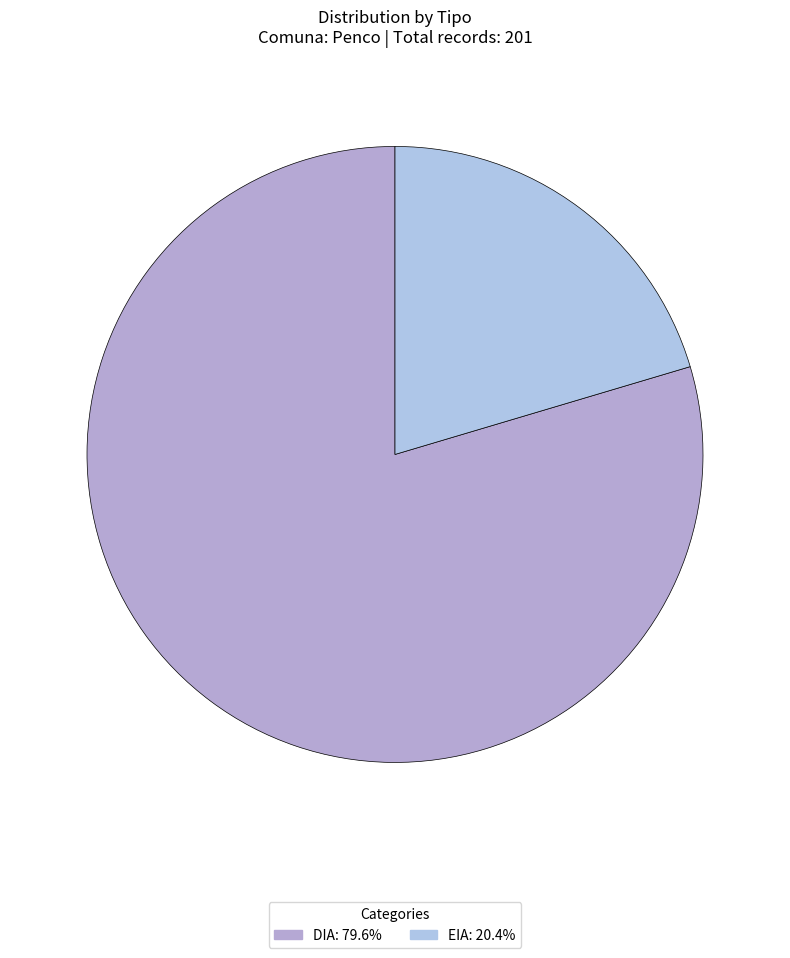

Which category accounts for the majority?

DIA